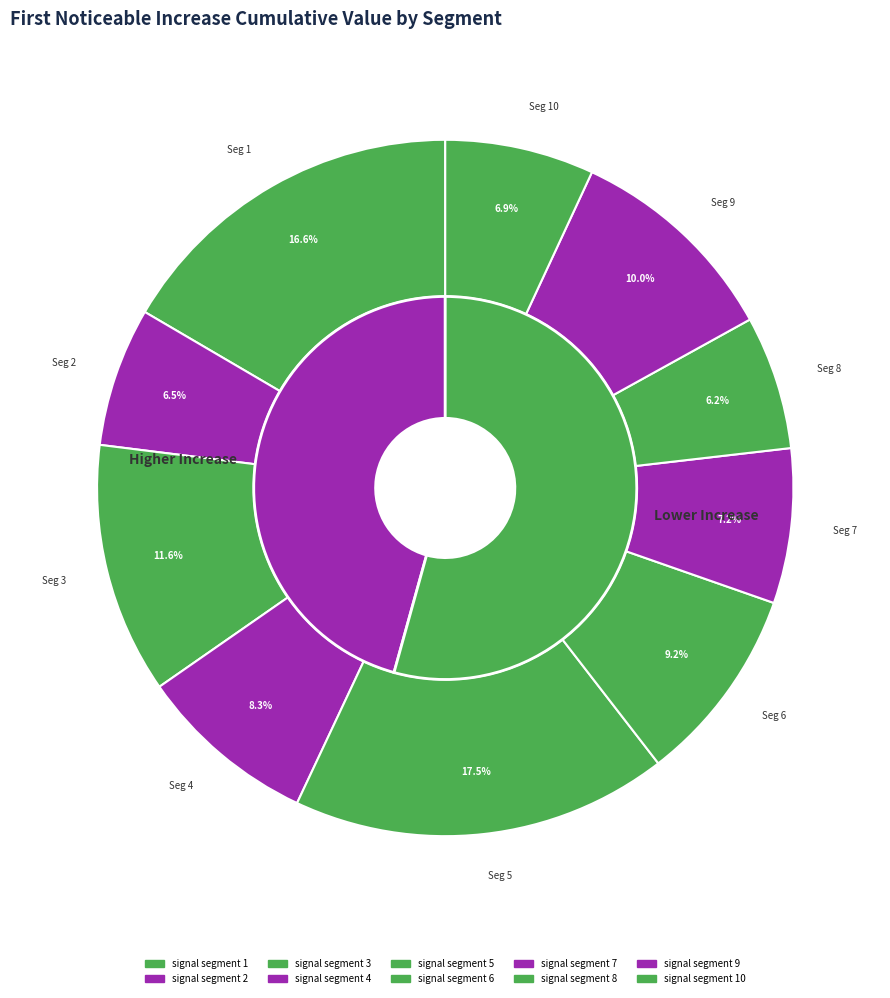

To the nearest percent, what is the combined percentage of signal segment 4 and signal segment 6?

17%